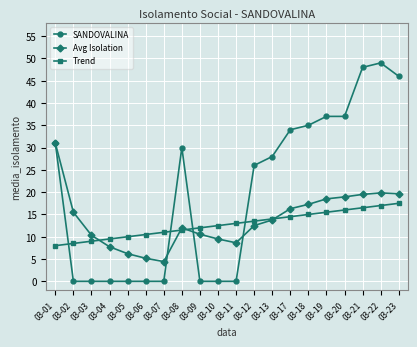

List the series in order of their peak value, highest first.

SANDOVALINA, Avg Isolation, Trend